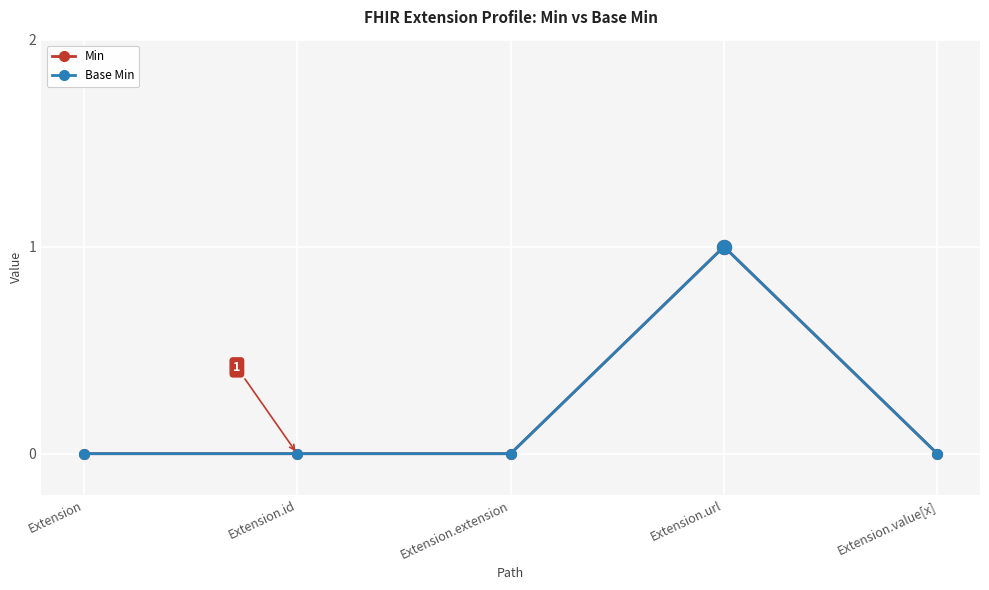

Which series has the largest total across all categories?

Min